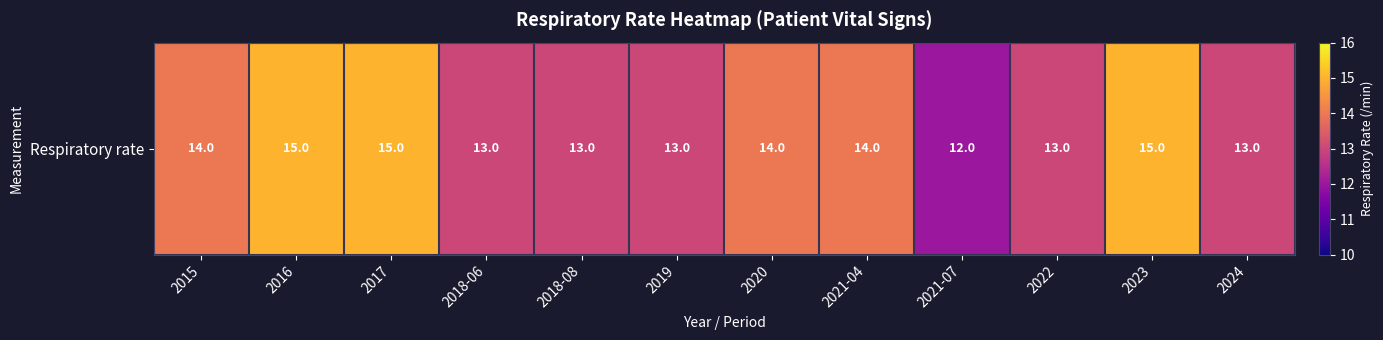

True or false: the data shows 8 at 2021-07.

False